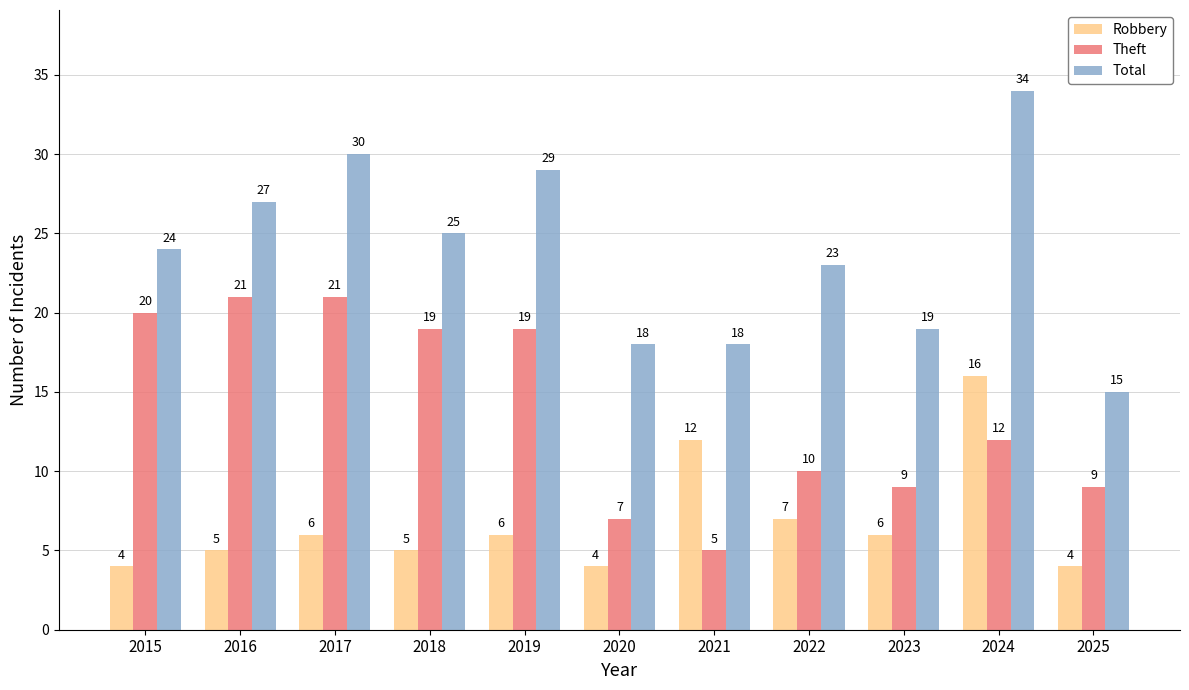

Reading left to right, list all the values displayed in this chart.

Robbery: 2015=4	2016=5	2017=6	2018=5	2019=6	2020=4	2021=12	2022=7	2023=6	2024=16	2025=4
Theft: 2015=20	2016=21	2017=21	2018=19	2019=19	2020=7	2021=5	2022=10	2023=9	2024=12	2025=9
Total: 2015=24	2016=27	2017=30	2018=25	2019=29	2020=18	2021=18	2022=23	2023=19	2024=34	2025=15